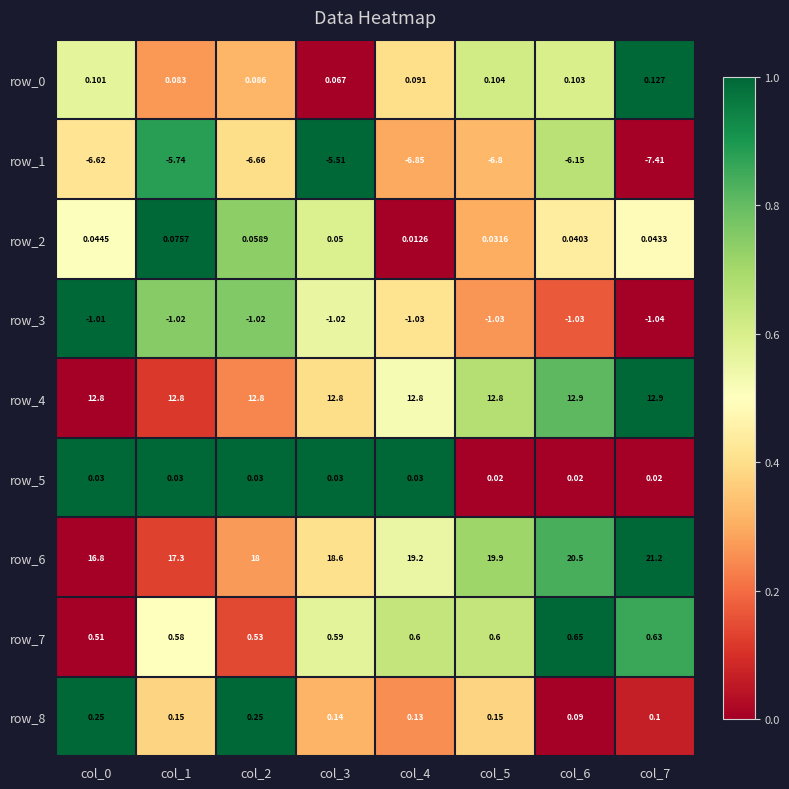

The row_6 series shows 1.3 at col_6. True or false?

False